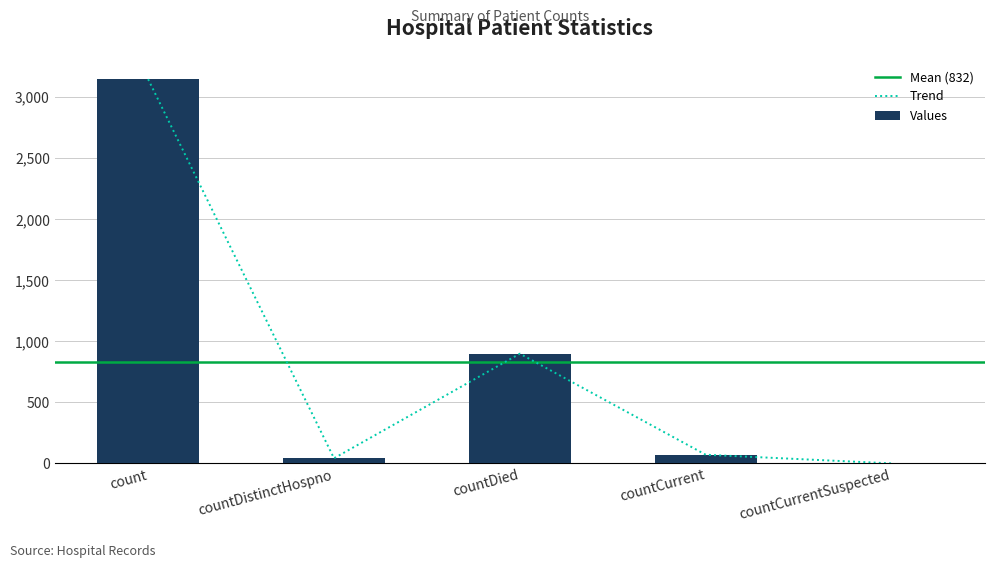

The value at countCurrent is 71. True or false?

True